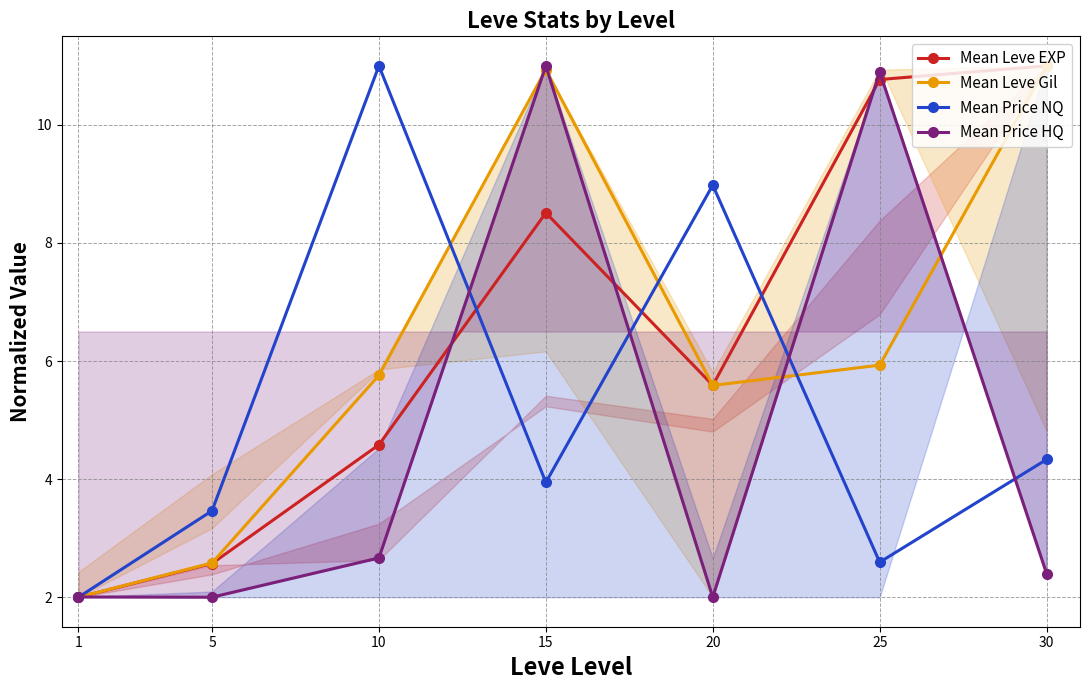

At which label does Mean Leve Gil first exceed 5?

10